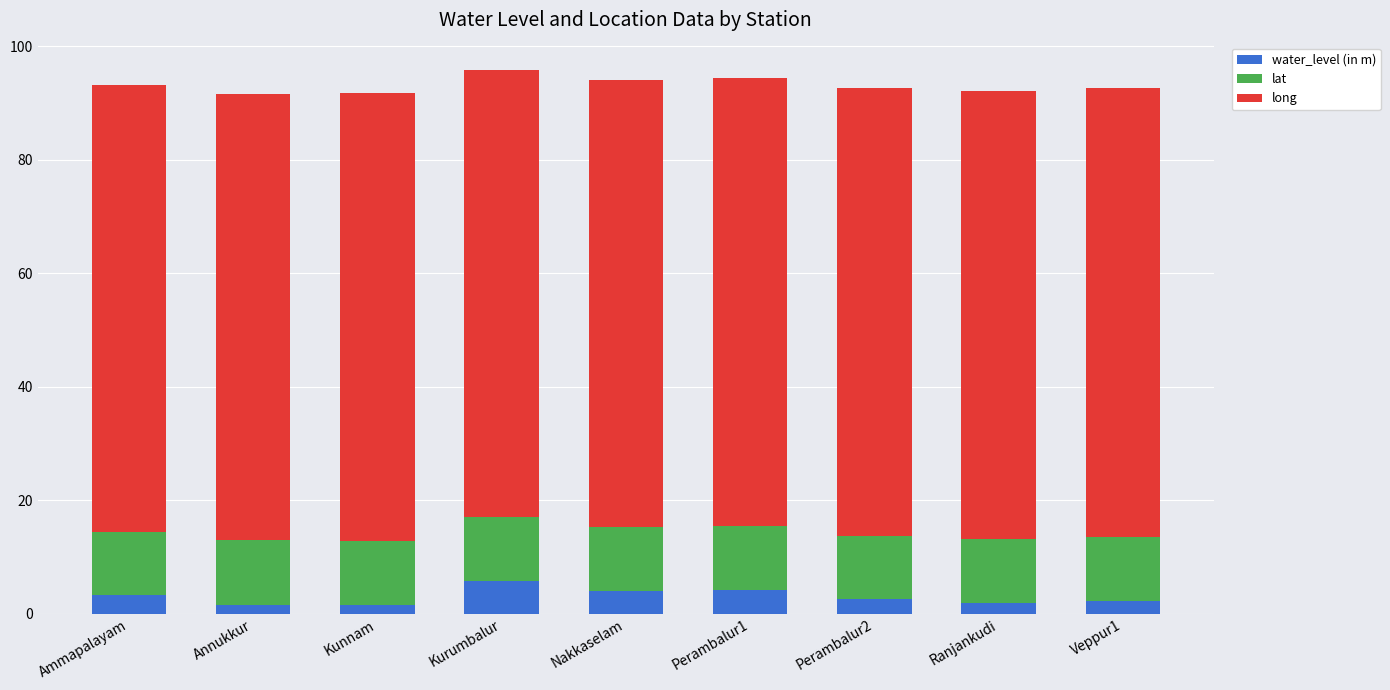

What is the maximum value for water_level (in m)?

5.8